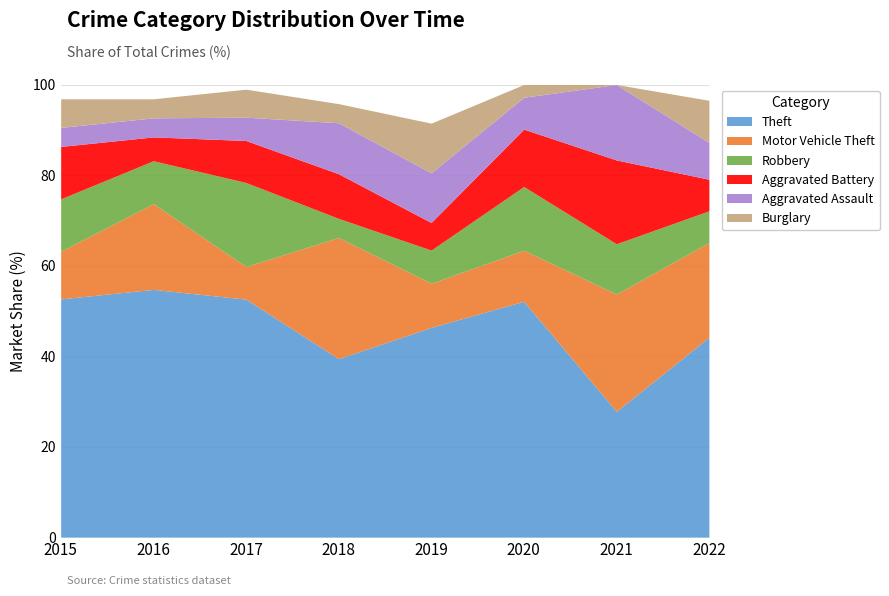

How many values in the Motor Vehicle Theft series are below 14?

4